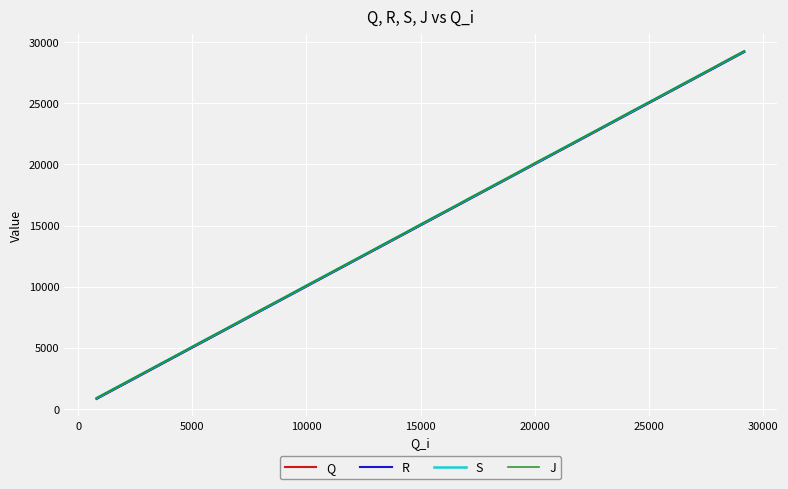

What is the minimum value shown in the chart?

821